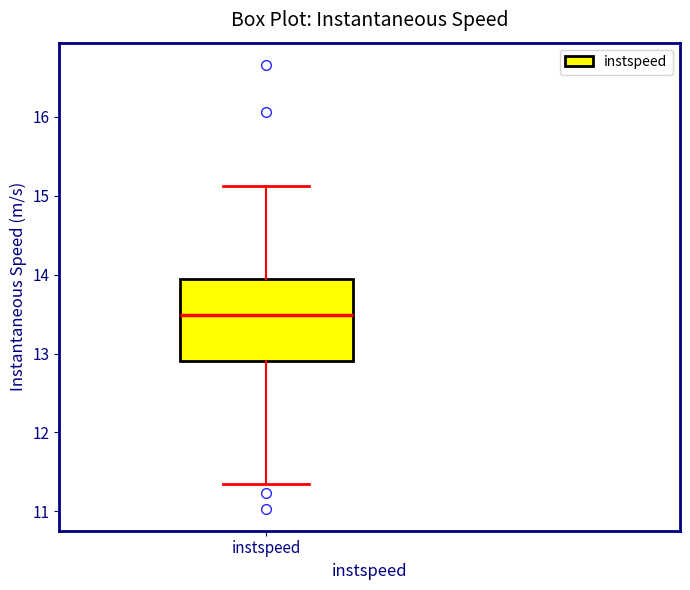

Transcribe this box plot: give where the median line is, the range the box spans, and where the two whiskers end, as read against the y-axis. The values are not printed on the chart, so give them approximately, as read against the axis.

median 13.5, box 12.9 to 13.9, whiskers 11.3 to 15.1